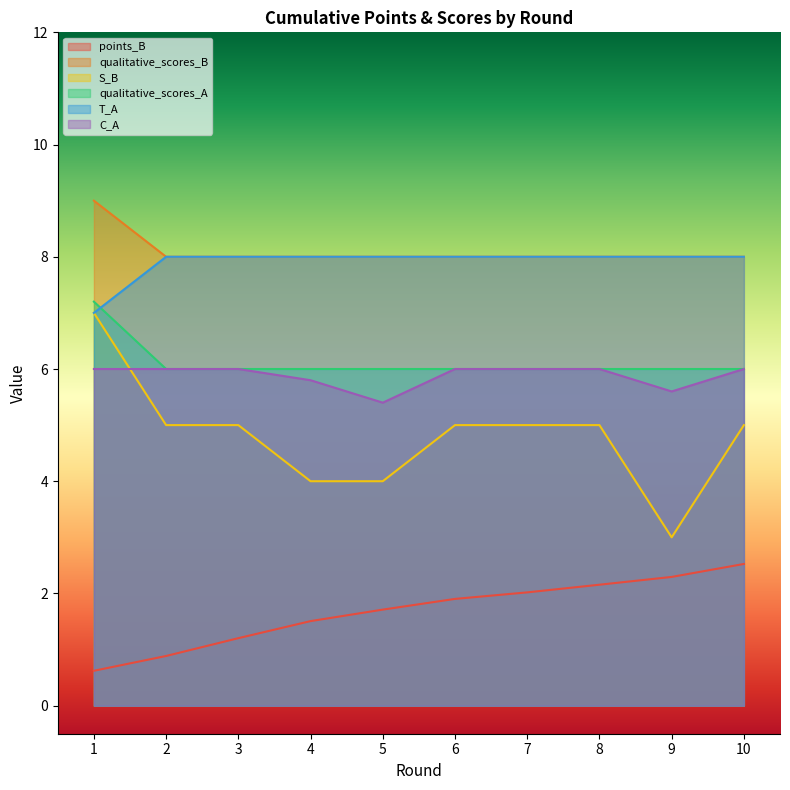

What is the spread (max minus min) of values at 2?

7.1